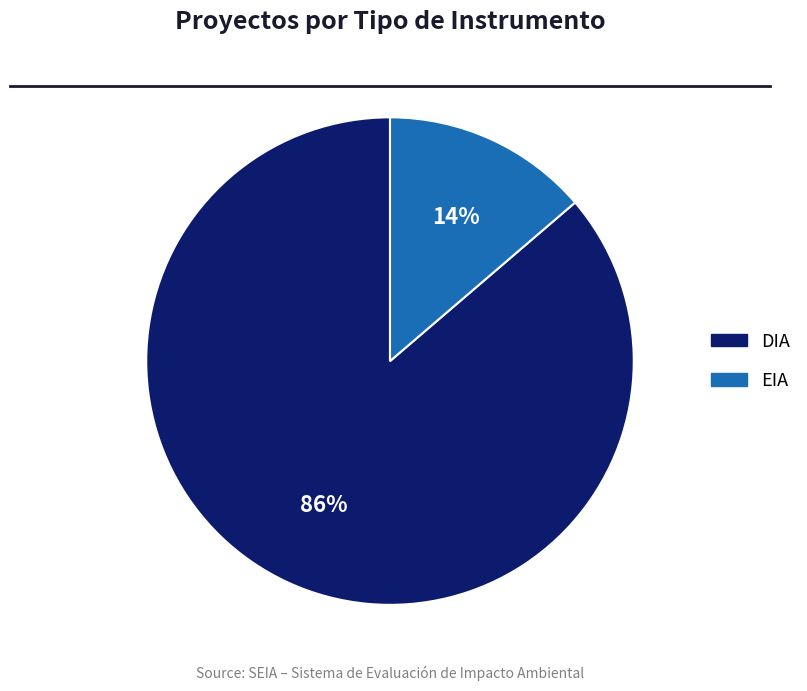

How many segments does this pie chart have?

2